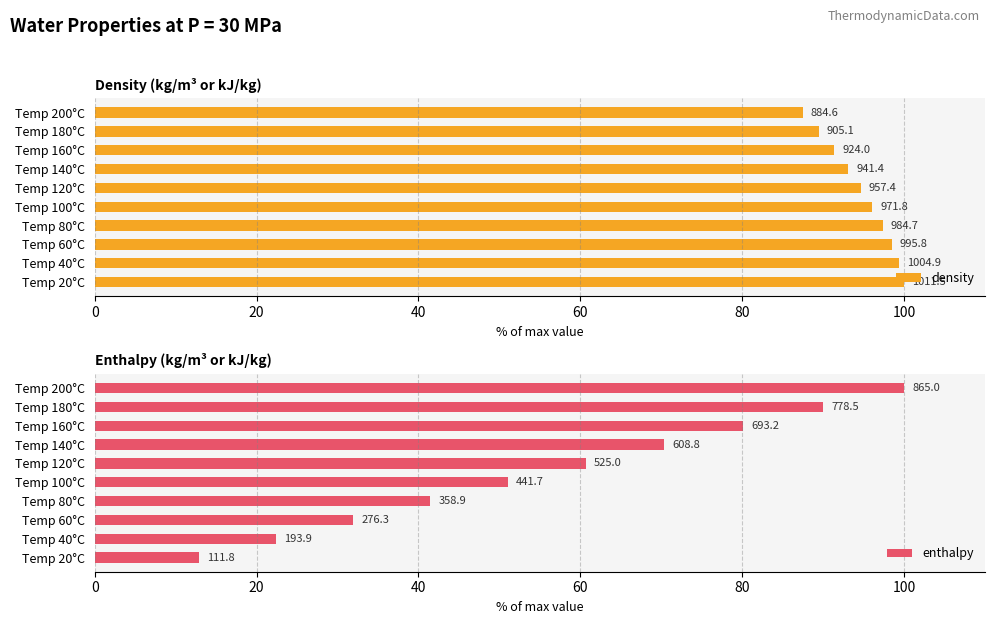

The enthalpy series shows 12.9 at Temp 20°C. True or false?

True